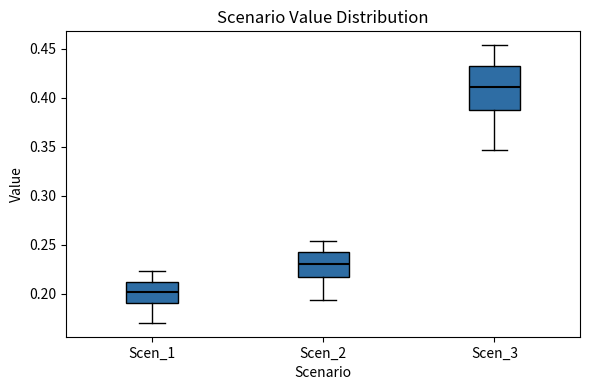

Reading left to right, read every box against the y-axis: the position of its median line, the range the box covers, and the ends of its whiskers. The values are not printed on the chart, so give them approximately, as read against the axis.

Scen_1: median 0.200, box 0.190 to 0.210, whiskers 0.170 to 0.225
Scen_2: median 0.230, box 0.215 to 0.240, whiskers 0.195 to 0.255
Scen_3: median 0.410, box 0.385 to 0.430, whiskers 0.345 to 0.455